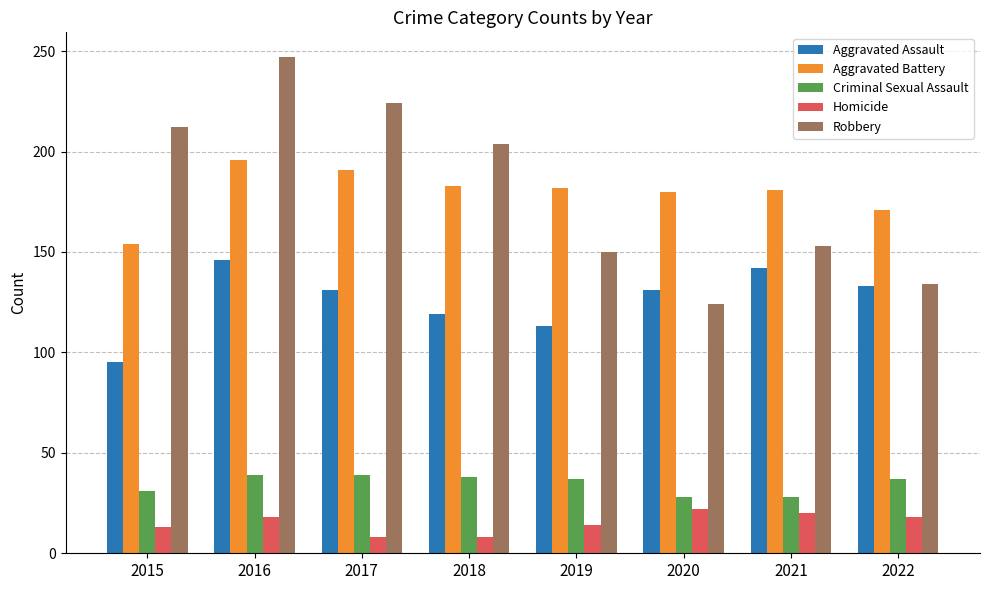

What is the difference between the Criminal Sexual Assault values at 2021 and 2016?

11